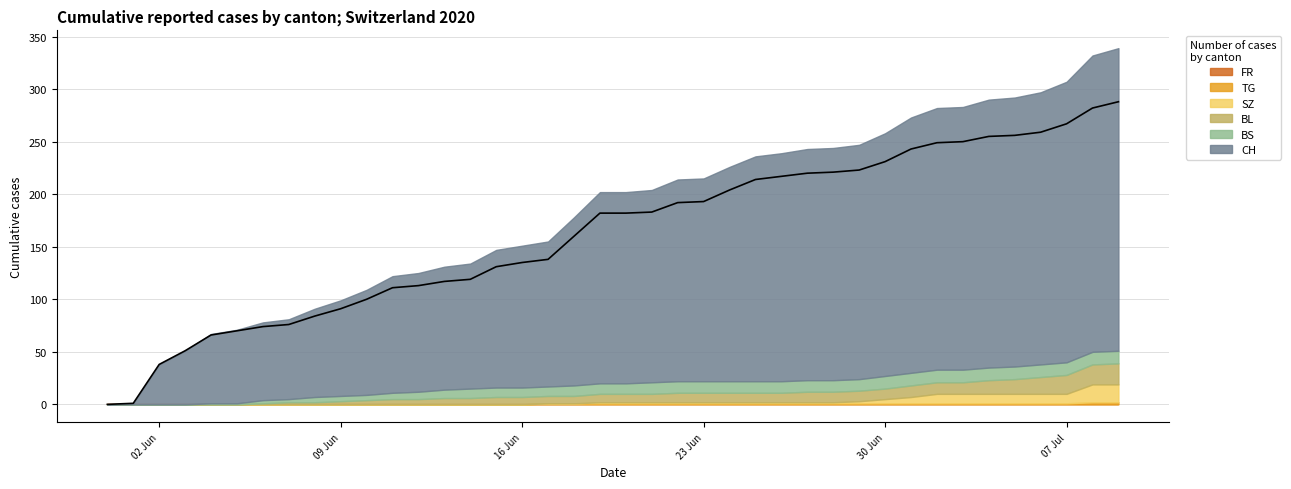

What is the value of the BL point at the 24th from the left?

9